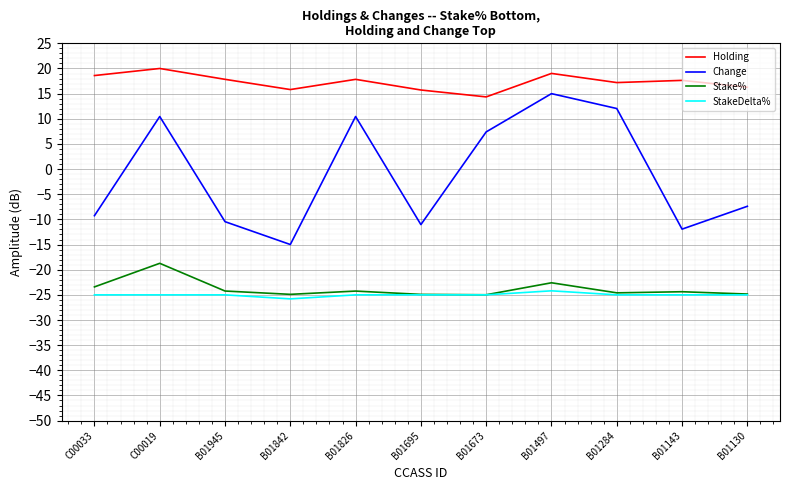

What is the sum of the Change values at B01826 and B01695?

-0.6